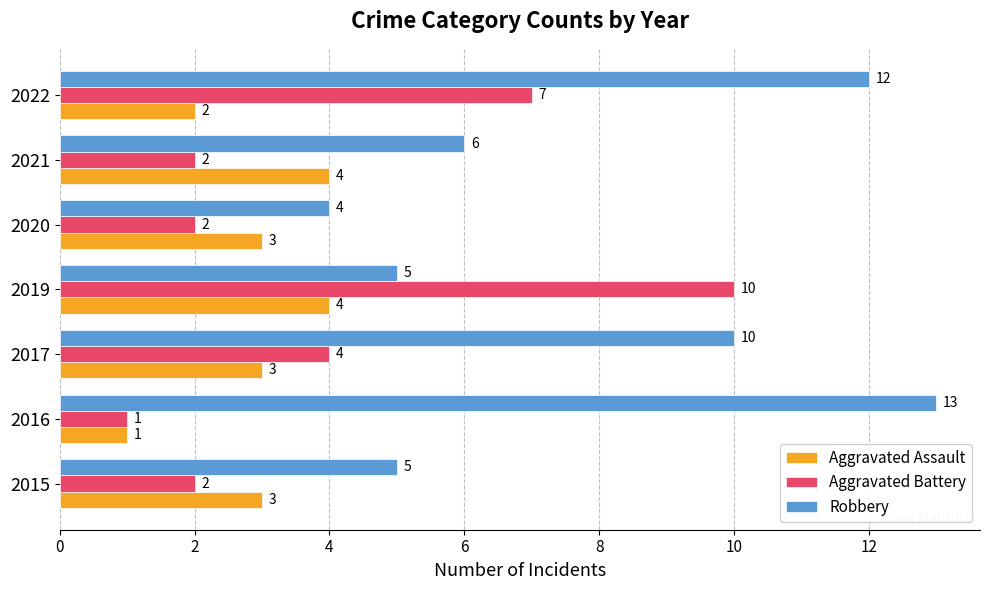

True or false: Aggravated Assault has a value of 4 at 2021.

True